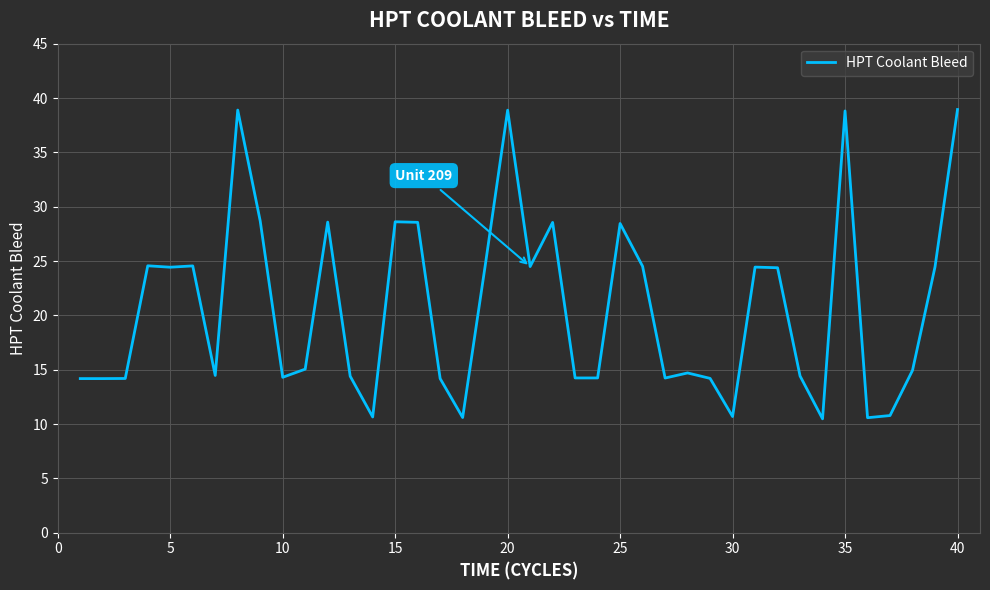

What is the difference between the maximum and minimum values?

28.5